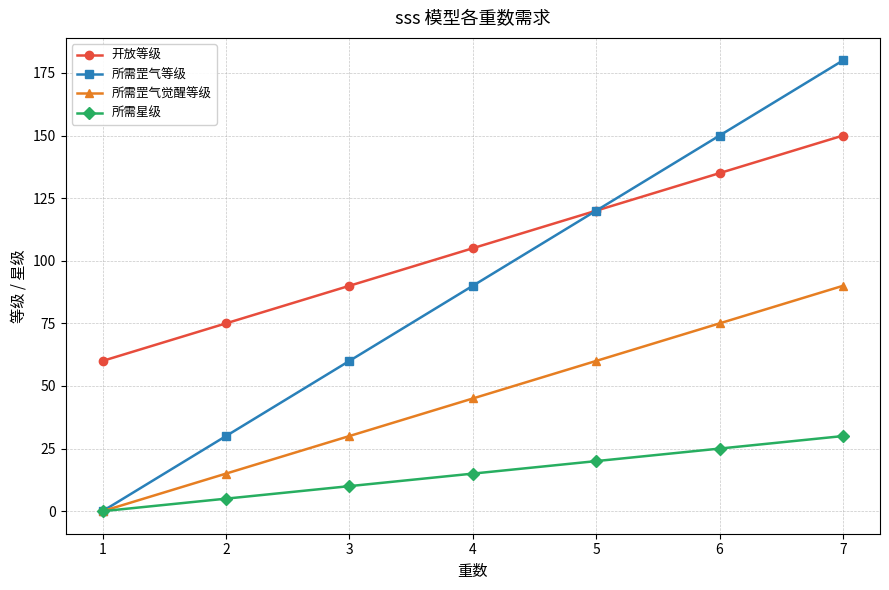

What are all the series names shown in the legend?

开放等级, 所需罡气等级, 所需罡气觉醒等级, 所需星级